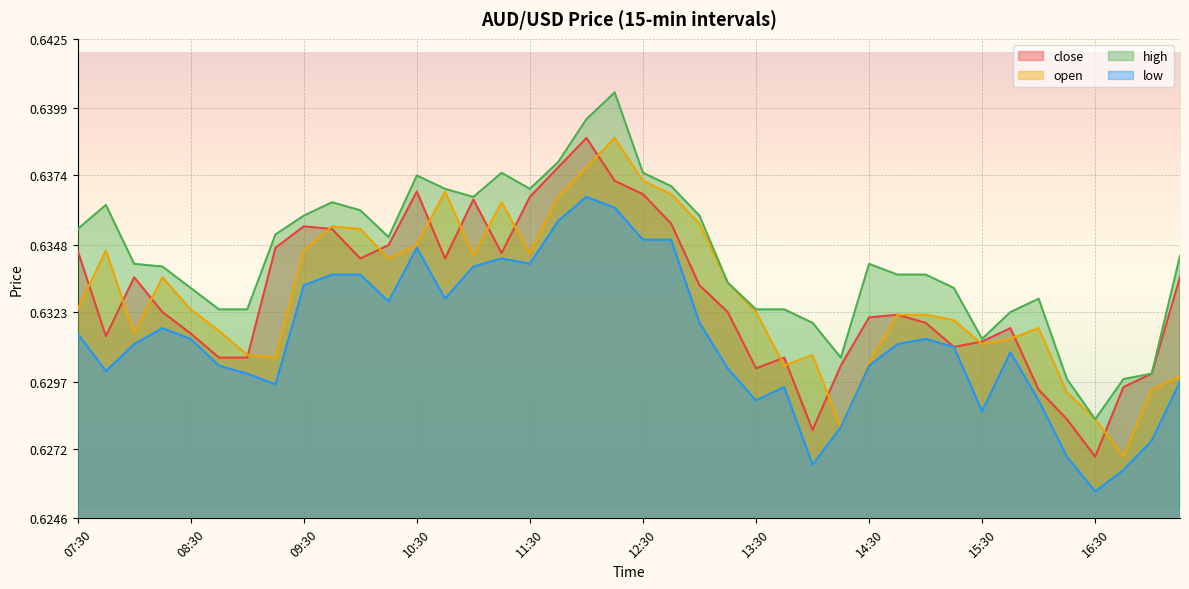

Which category has the highest value in the low series?

12:00